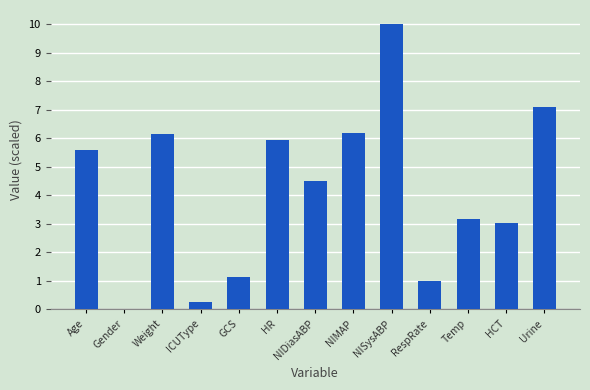

What is the sum of the values at Temp and HCT?

6.2